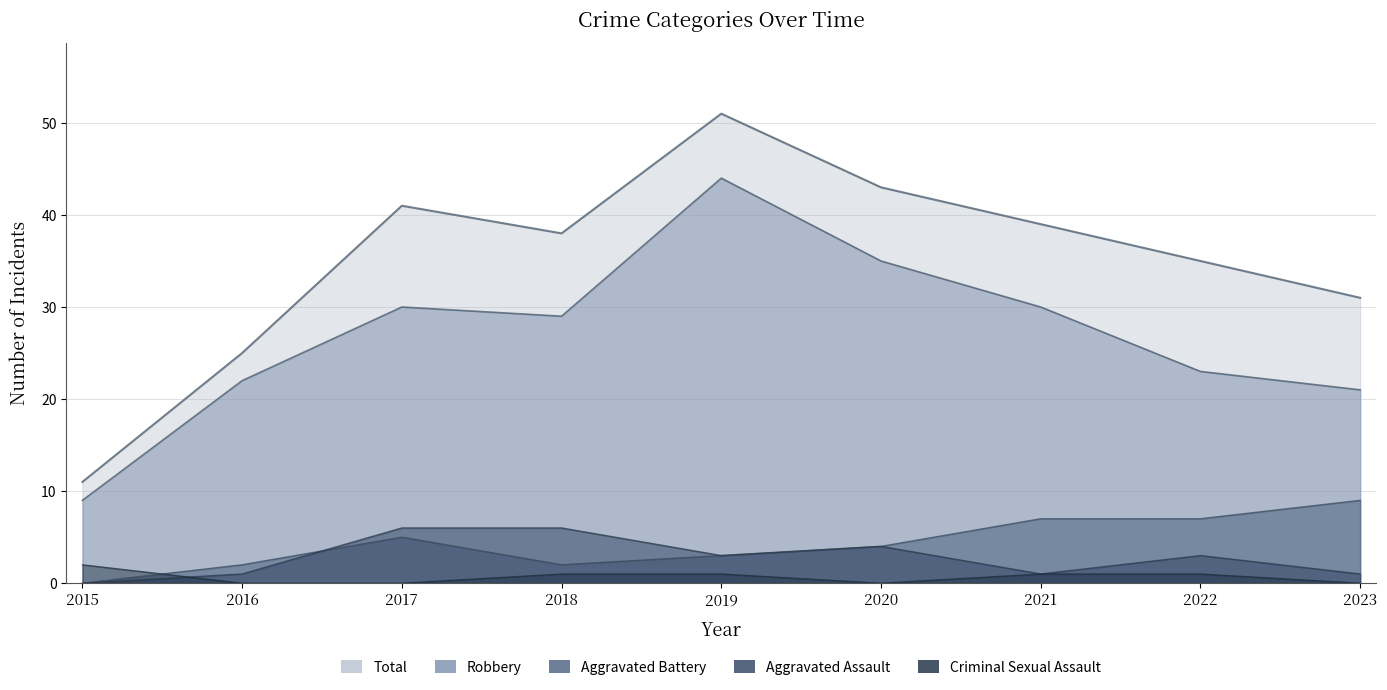

How many data points in Aggravated Assault are above 3?

3